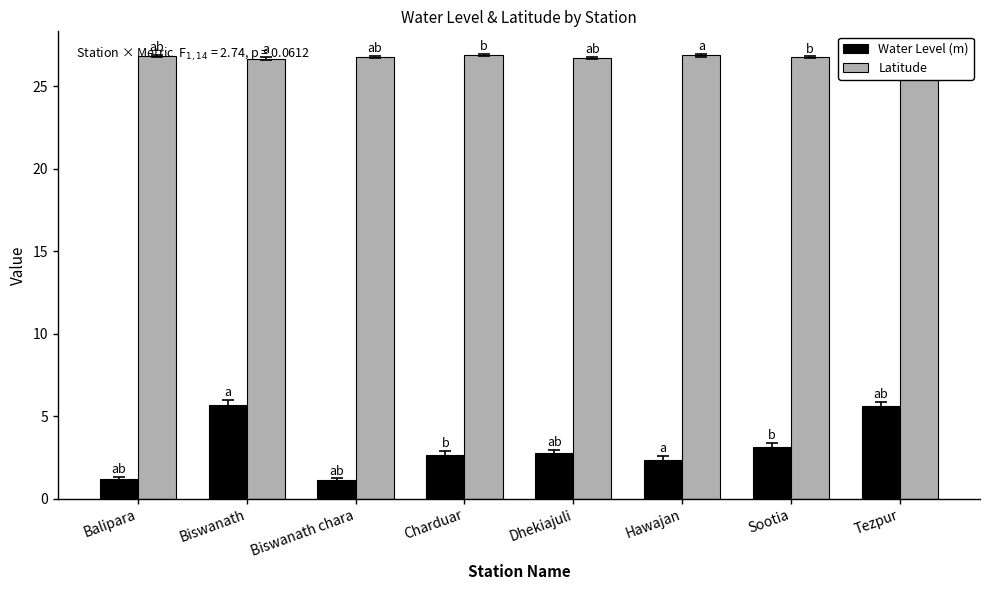

What is the label of the 1st bar from the right?

Tezpur